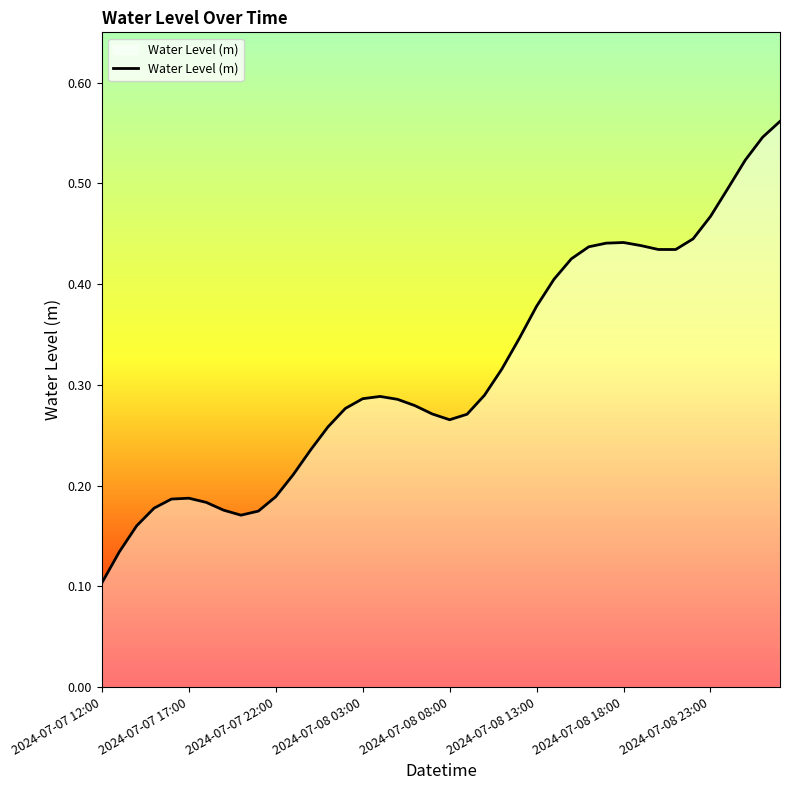

How many series are shown in this chart?

1